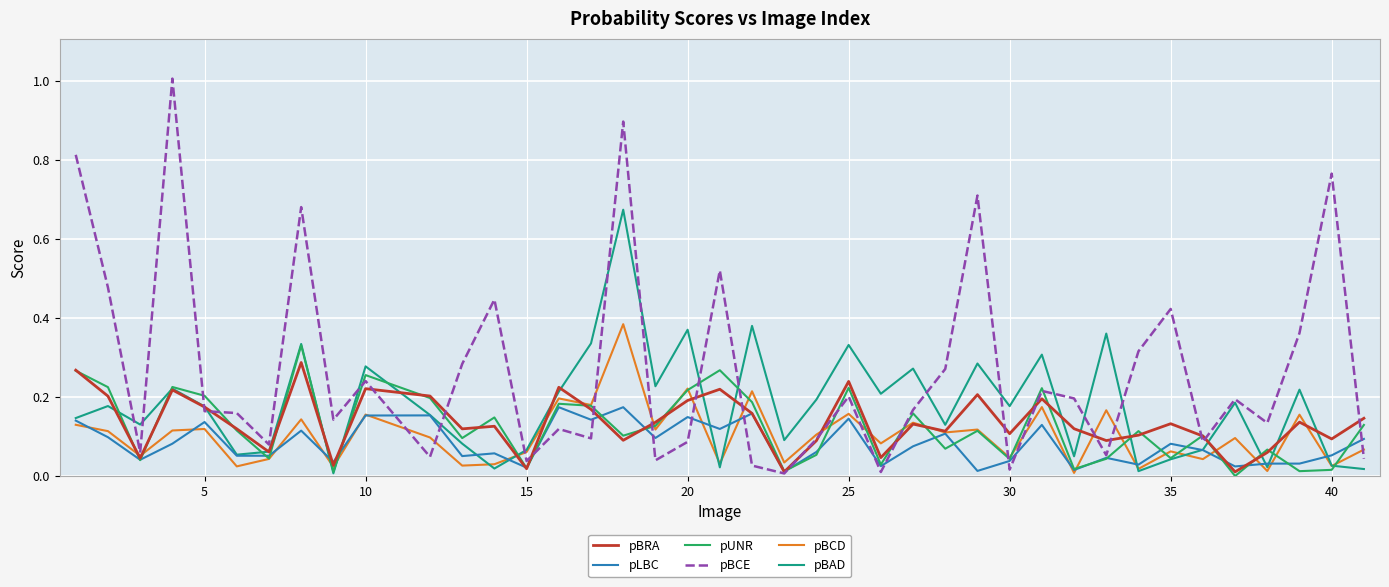

Which series has the largest total across all categories?

pBCE